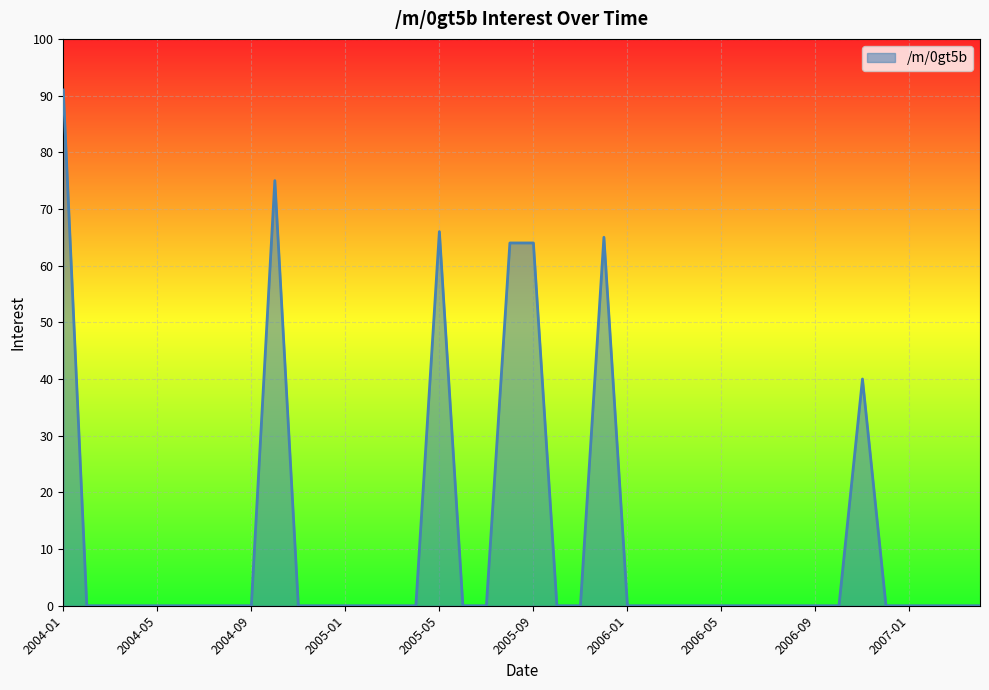

What is the average value?

12